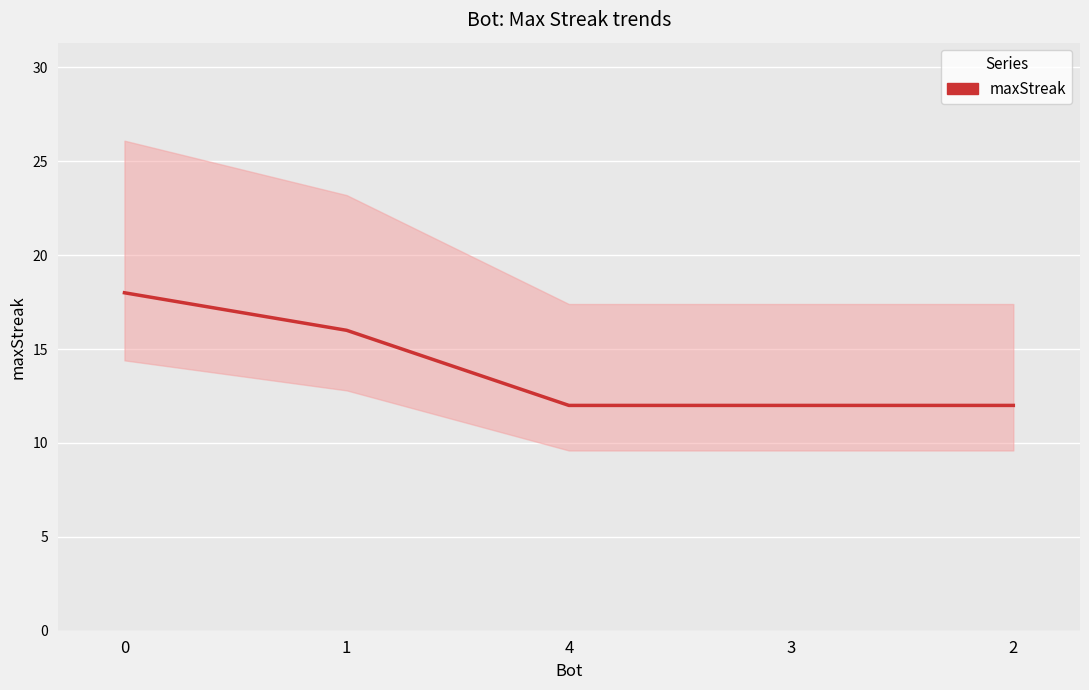

Is this an area chart (filled region under the line)?

No